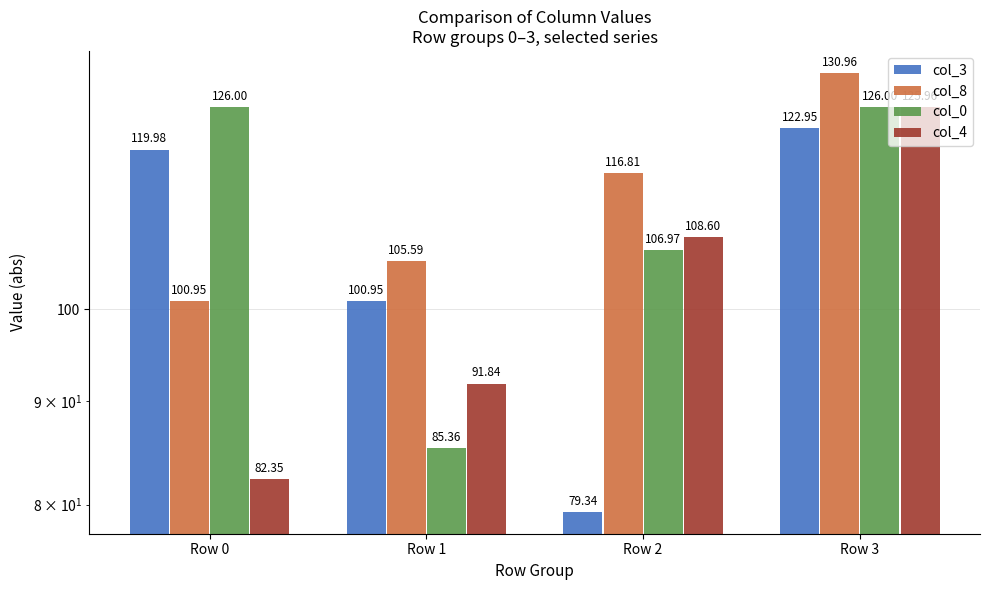

What are all the series names shown in the legend?

col_3, col_8, col_0, col_4